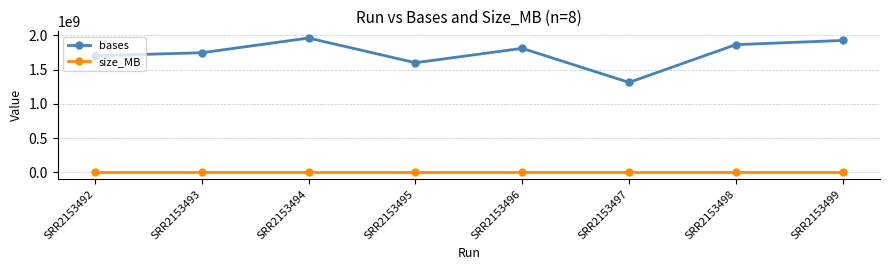

Where does the bases series first go above 1810801800?

SRR2153494